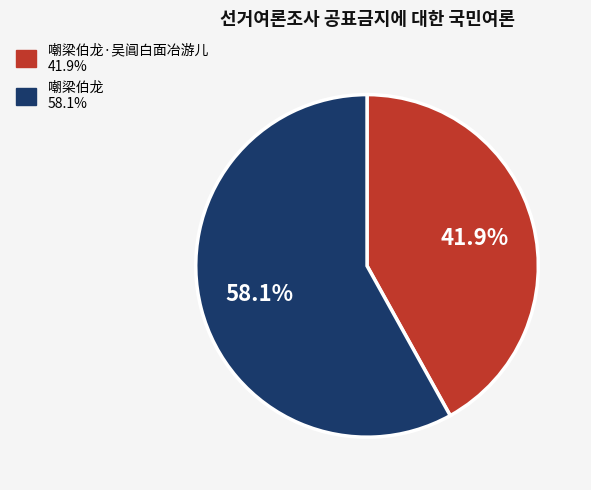

Is there a majority slice in this chart?

Yes